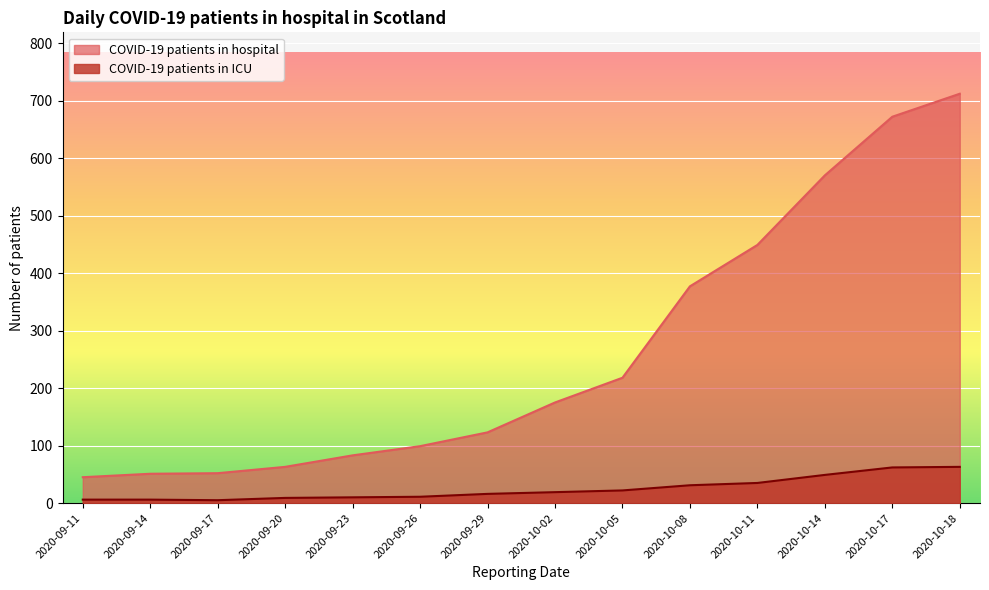

Reading left to right, extract all data points from this chart.

COVID-19 patients in hospital: 45	51	52	63	83	99	123	175	218	377	449	570	672	712
COVID-19 patients in ICU: 6	6	5	9	10	11	16	19	22	31	35	49	62	63